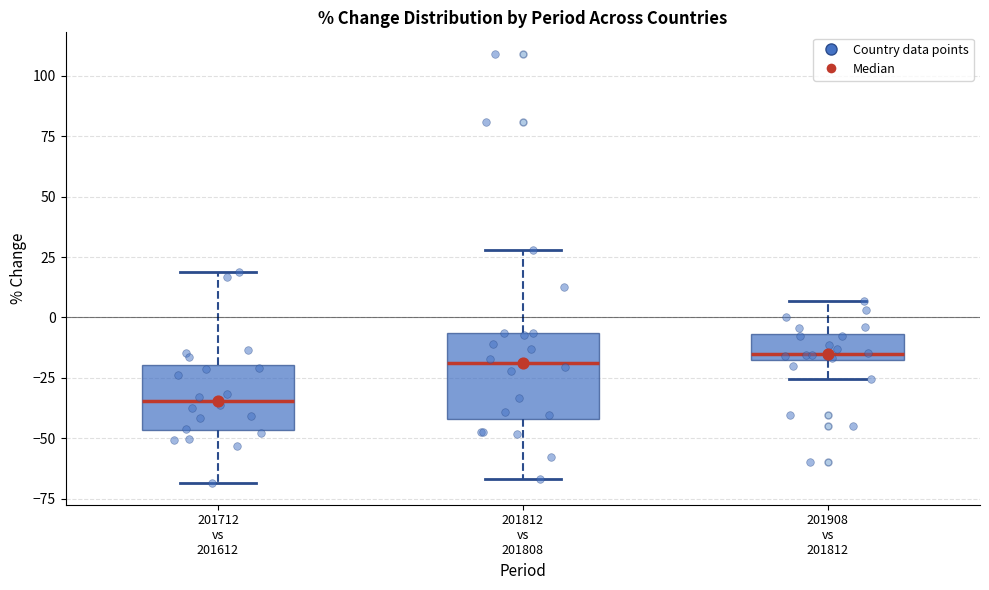

Reading left to right, transcribe this box plot: for each box, give where its median line is, the range the box spans, and where its two whiskers end, as read against the y-axis. The values are not printed on the chart, so give them approximately, as read against the axis.

201712 vs 201612: median -35, box -45 to -20, whiskers -70 to 20
201812 vs 201808: median -20, box -40 to -5, whiskers -65 to 30
201908 vs 201812: median -15, box -20 to -5, whiskers -25 to 5